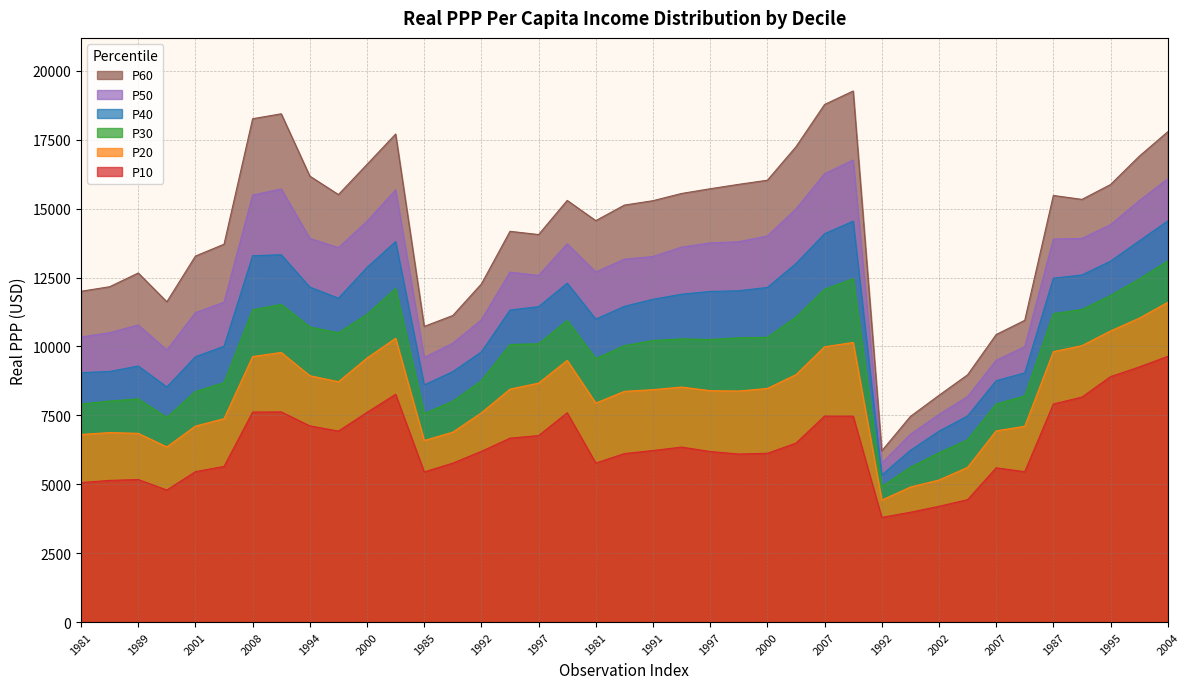

How many values in the P20 series are below 8432?

19